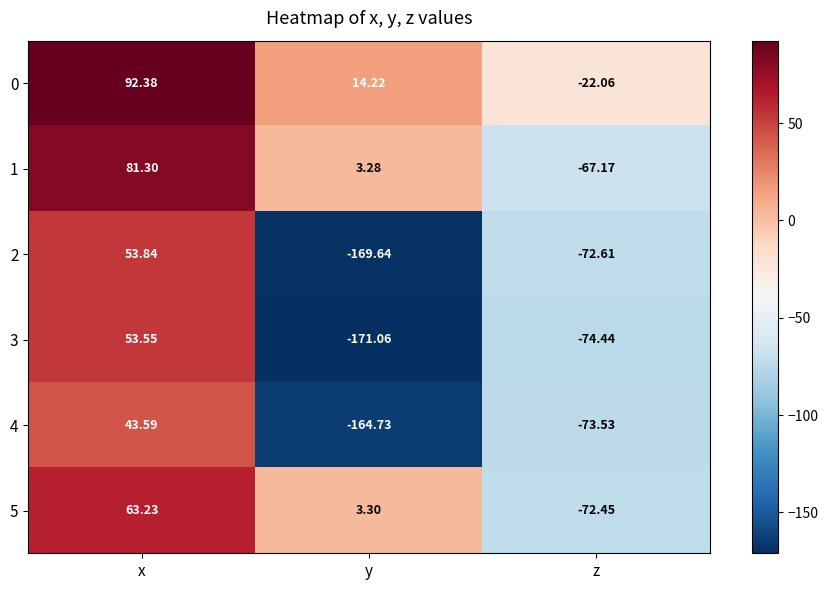

List the series in order of their peak value, lowest first.

4, 3, 2, 5, 1, 0